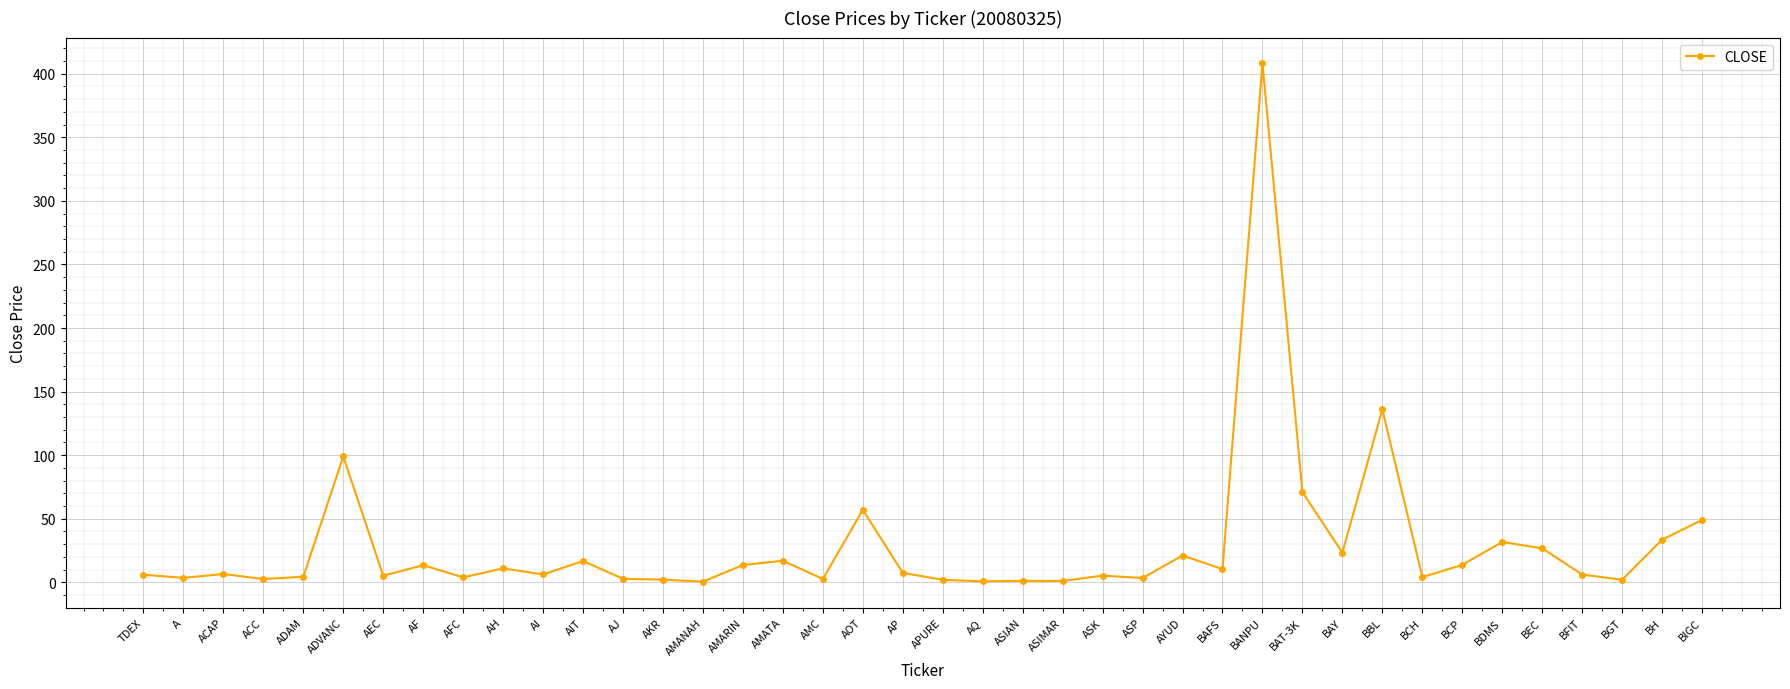

What is the sum of the values at AIT and AI?

23.0